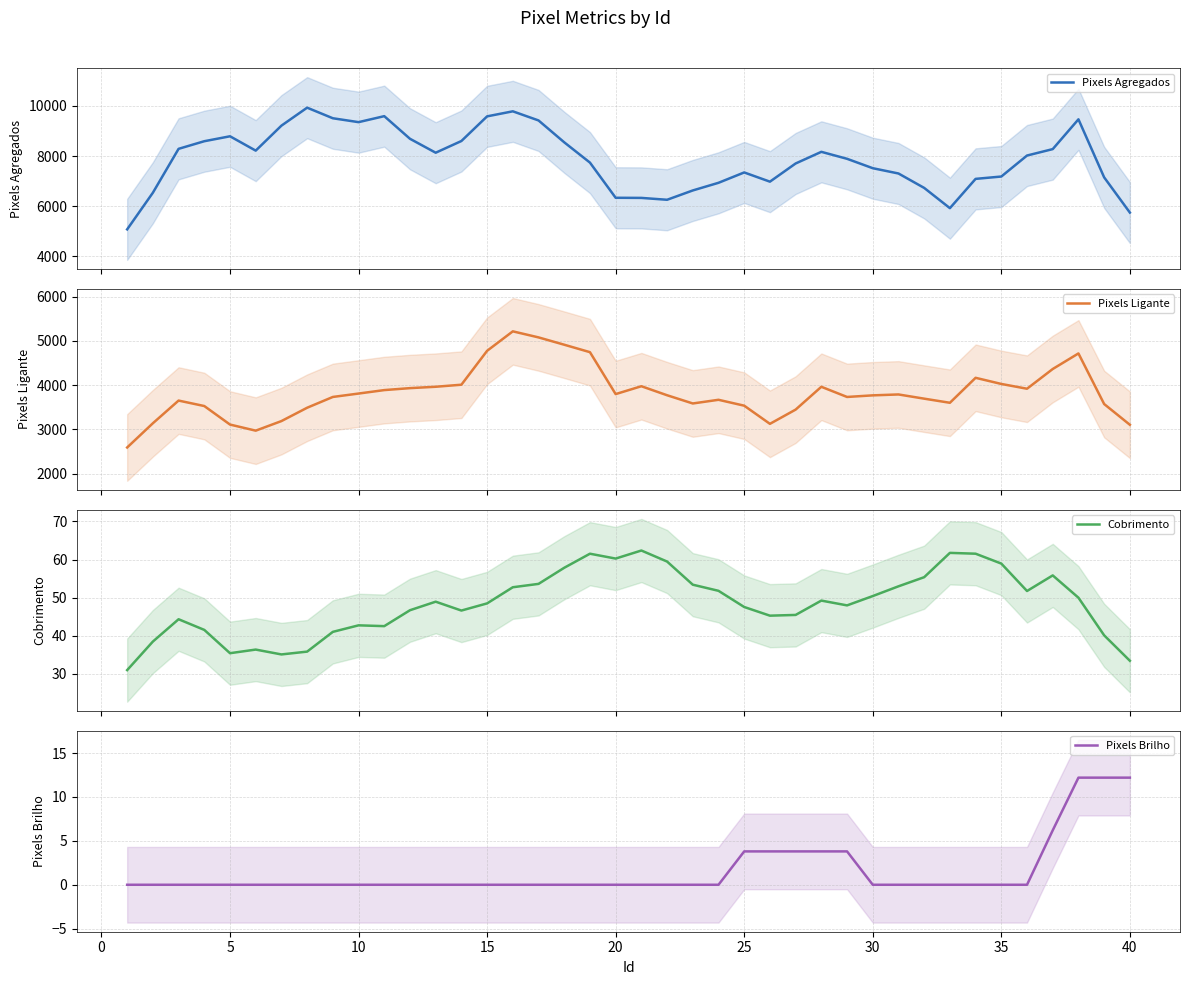

What is the lowest value of the Pixels Ligante series?

2593.0